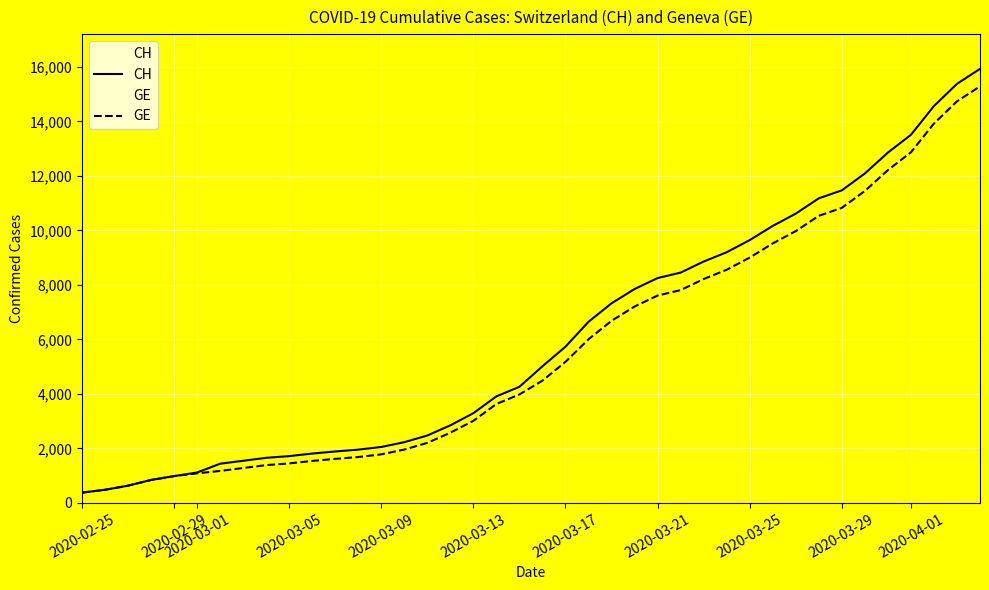

List the series in order of their peak value, highest first.

CH, GE